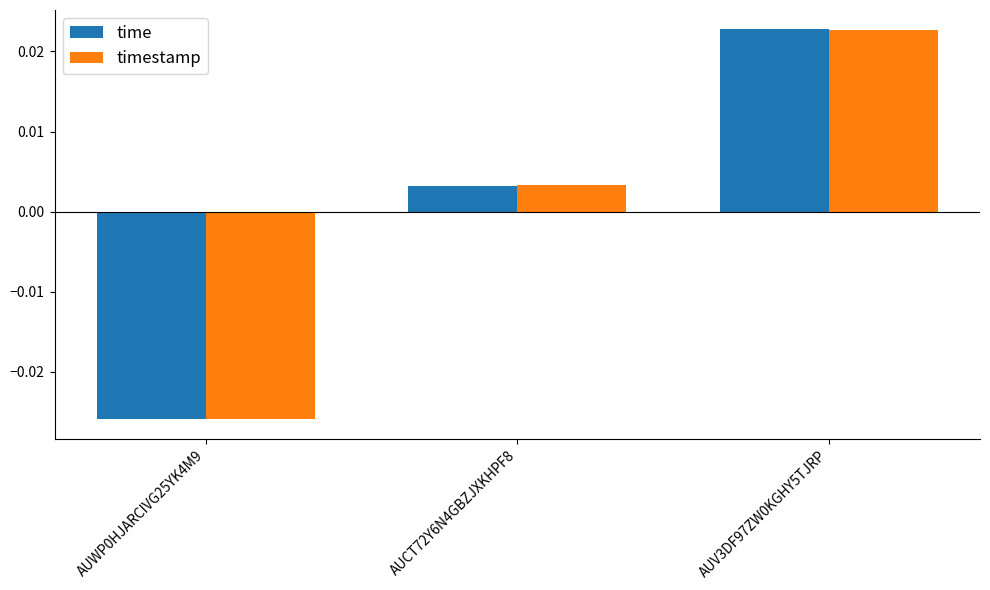

At which label does timestamp first exceed 0?

AUCT72Y6N4GBZJXKHPF8